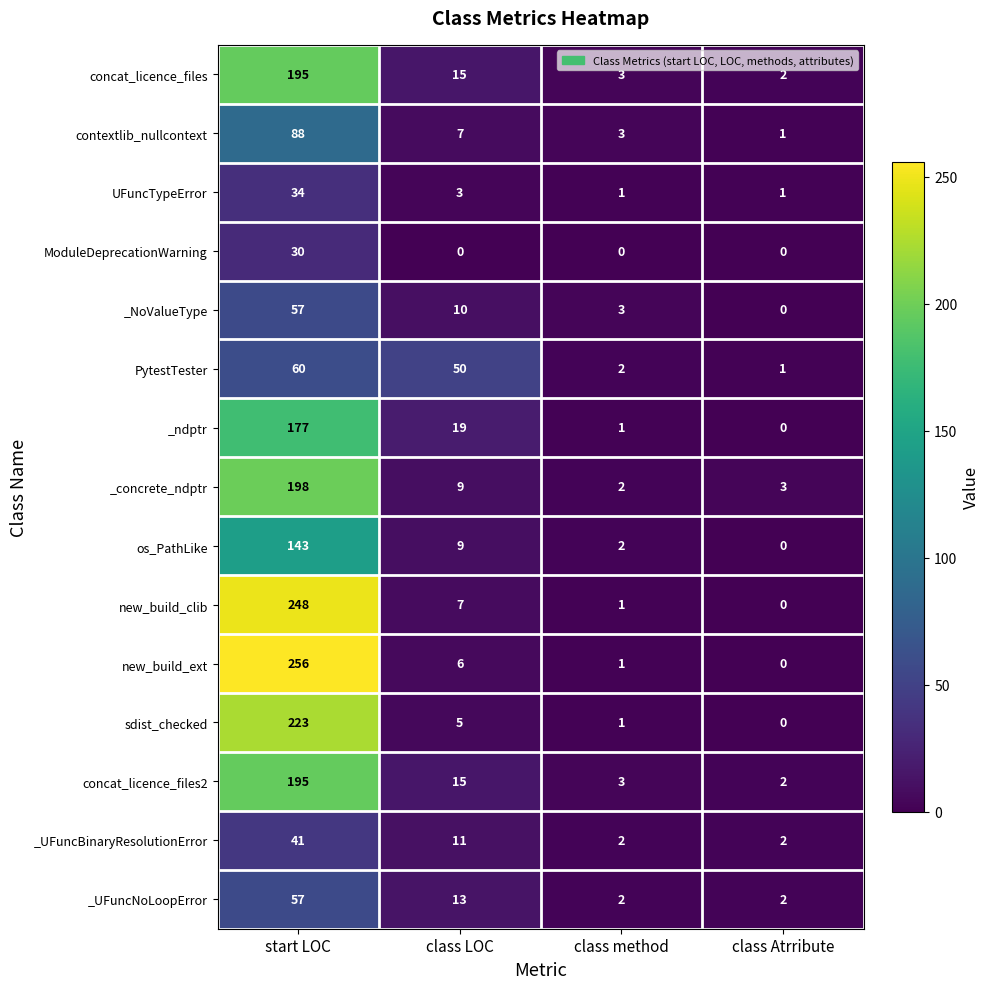

How many _UFuncNoLoopError values are between 2 and 57?

4